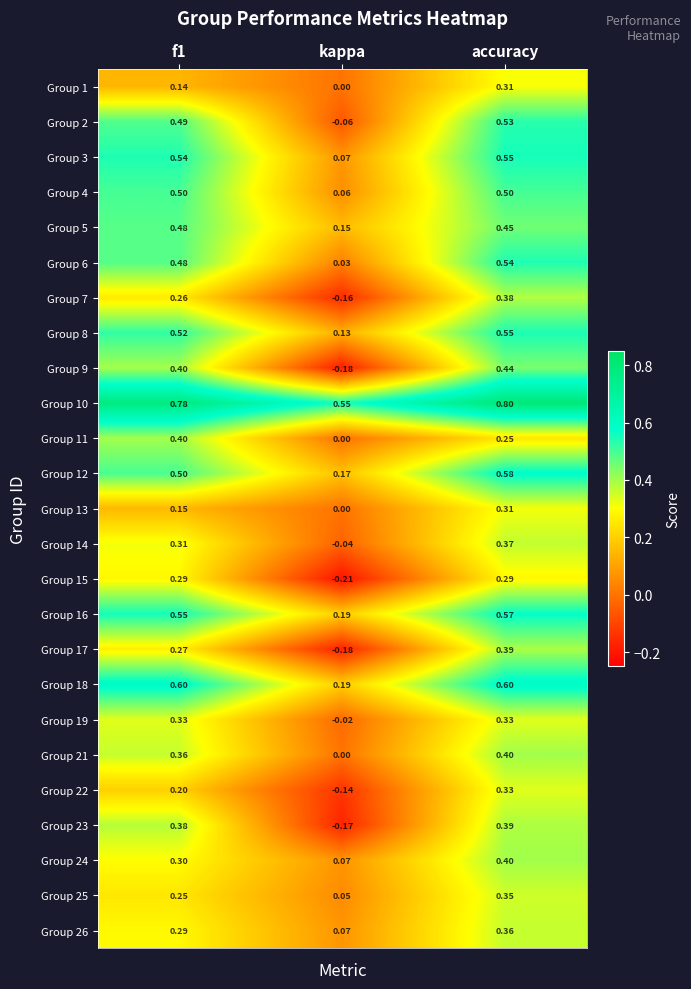

Which category has the lowest value across all series?

kappa